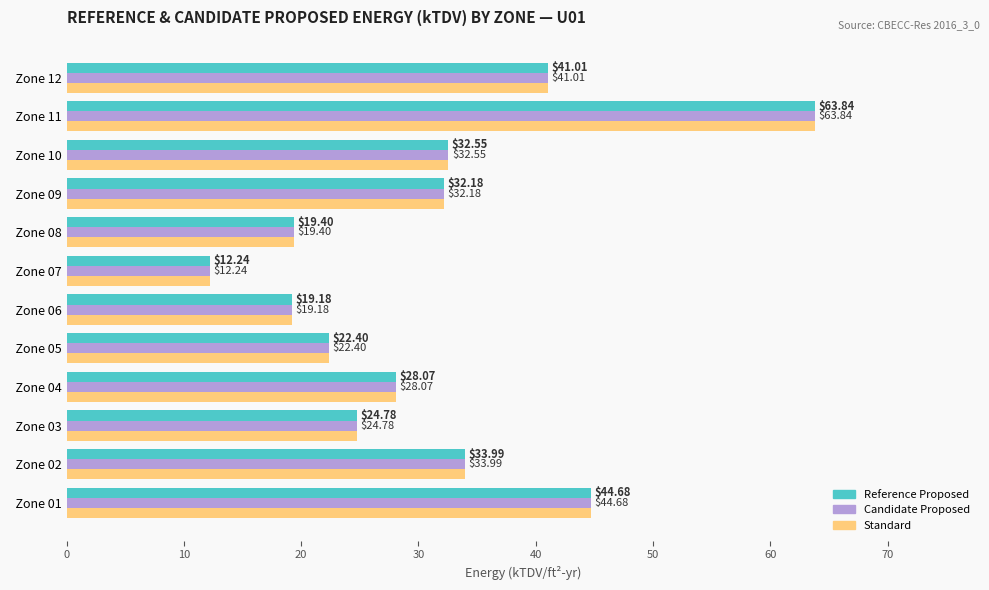

List the labels in order of Candidate Proposed value, largest first.

  Zone 11,   Zone 01,   Zone 12,   Zone 02,   Zone 10,   Zone 09,   Zone 04,   Zone 03,   Zone 05,   Zone 08,   Zone 06,   Zone 07